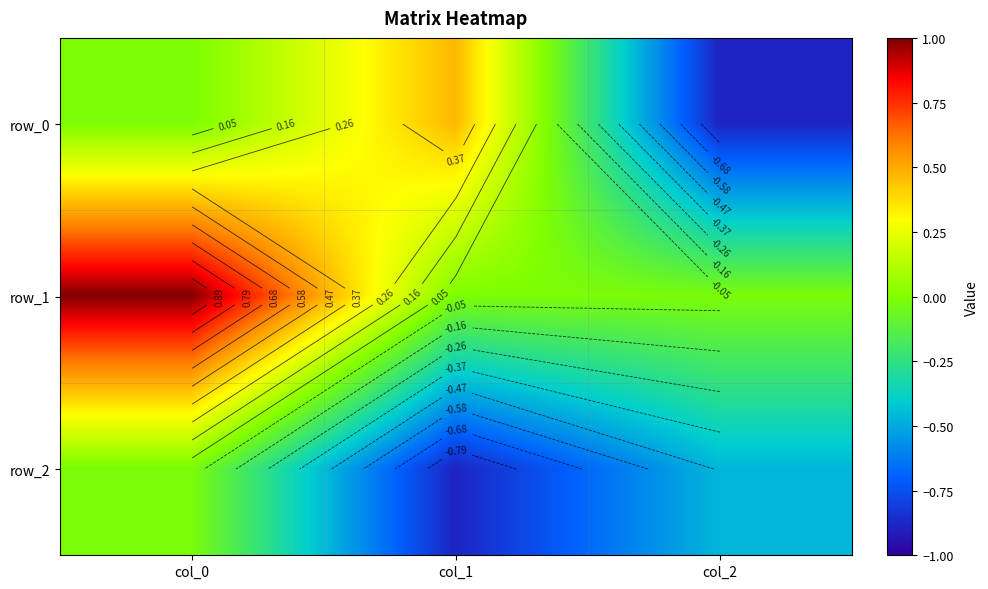

At which label does row_2 reach its minimum?

col_1